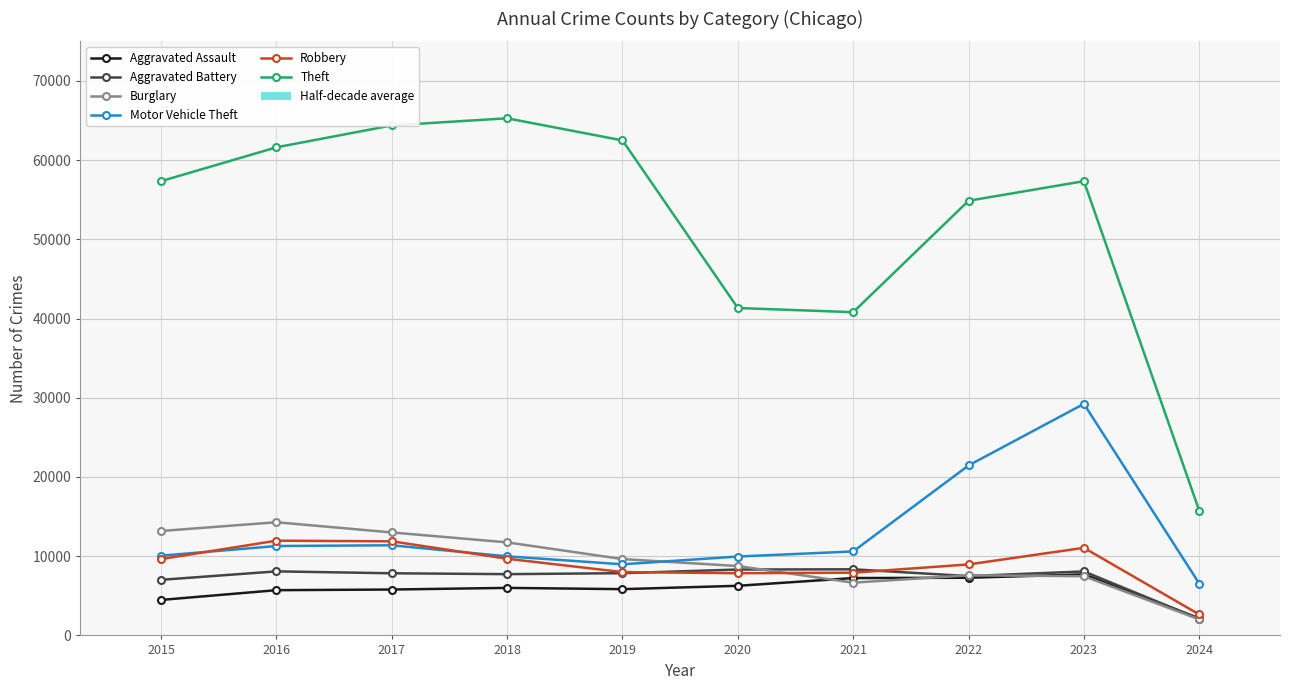

Reading left to right, transcribe all the data shown in this chart.

Aggravated Assault: 2015=4480	2016=5712	2017=5793	2018=6001	2019=5841	2020=6264	2021=7242	2022=7280	2023=7707	2024=2155
Aggravated Battery: 2015=7019	2016=8086	2017=7845	2018=7735	2019=7858	2020=8319	2021=8347	2022=7488	2023=8080	2024=2088
Burglary: 2015=13184	2016=14289	2017=13001	2018=11747	2019=9638	2020=8758	2021=6662	2022=7592	2023=7476	2024=2025
Motor Vehicle Theft: 2015=10068	2016=11285	2017=11380	2018=9984	2019=8977	2020=9959	2021=10602	2022=21457	2023=29234	2024=6547
Robbery: 2015=9638	2016=11960	2017=11880	2018=9681	2019=7995	2020=7855	2021=7919	2022=8962	2023=11059	2024=2642
Theft: 2015=57350	2016=61623	2017=64386	2018=65288	2019=62494	2020=41332	2021=40809	2022=54874	2023=57349	2024=15741